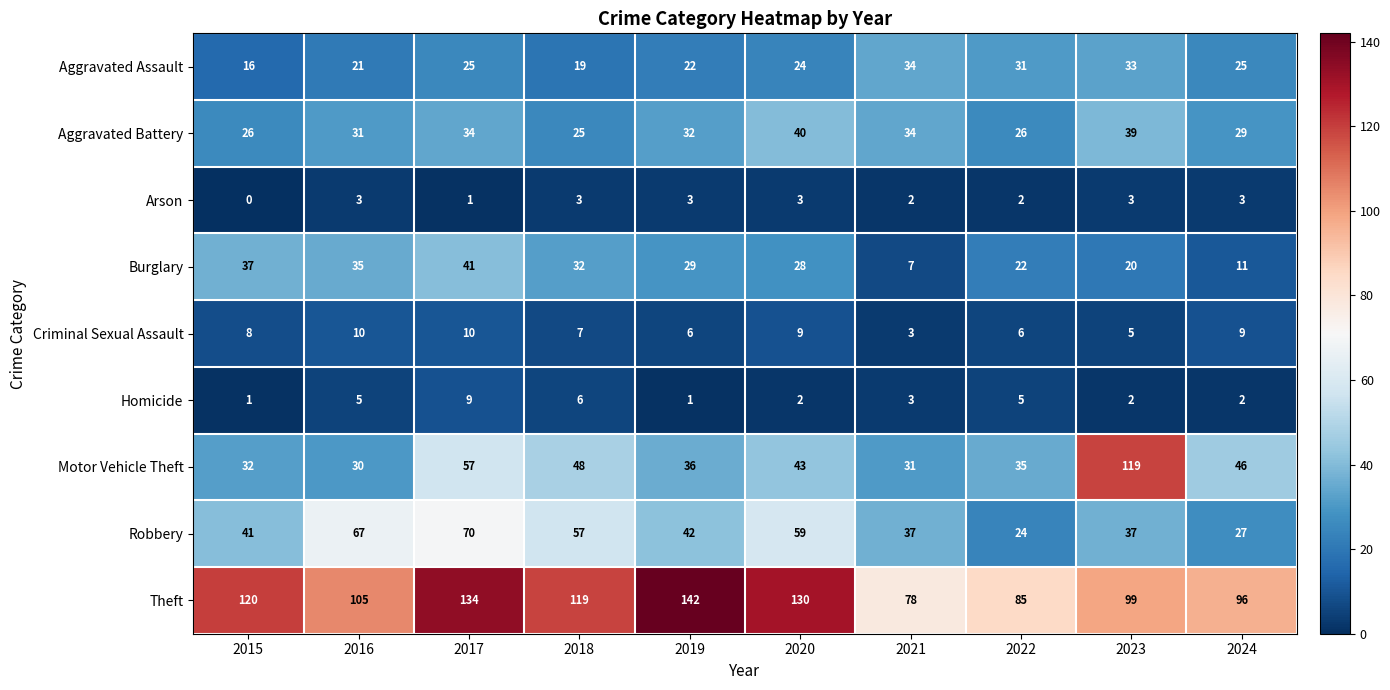

At which category is the sum across all series the highest?

2017